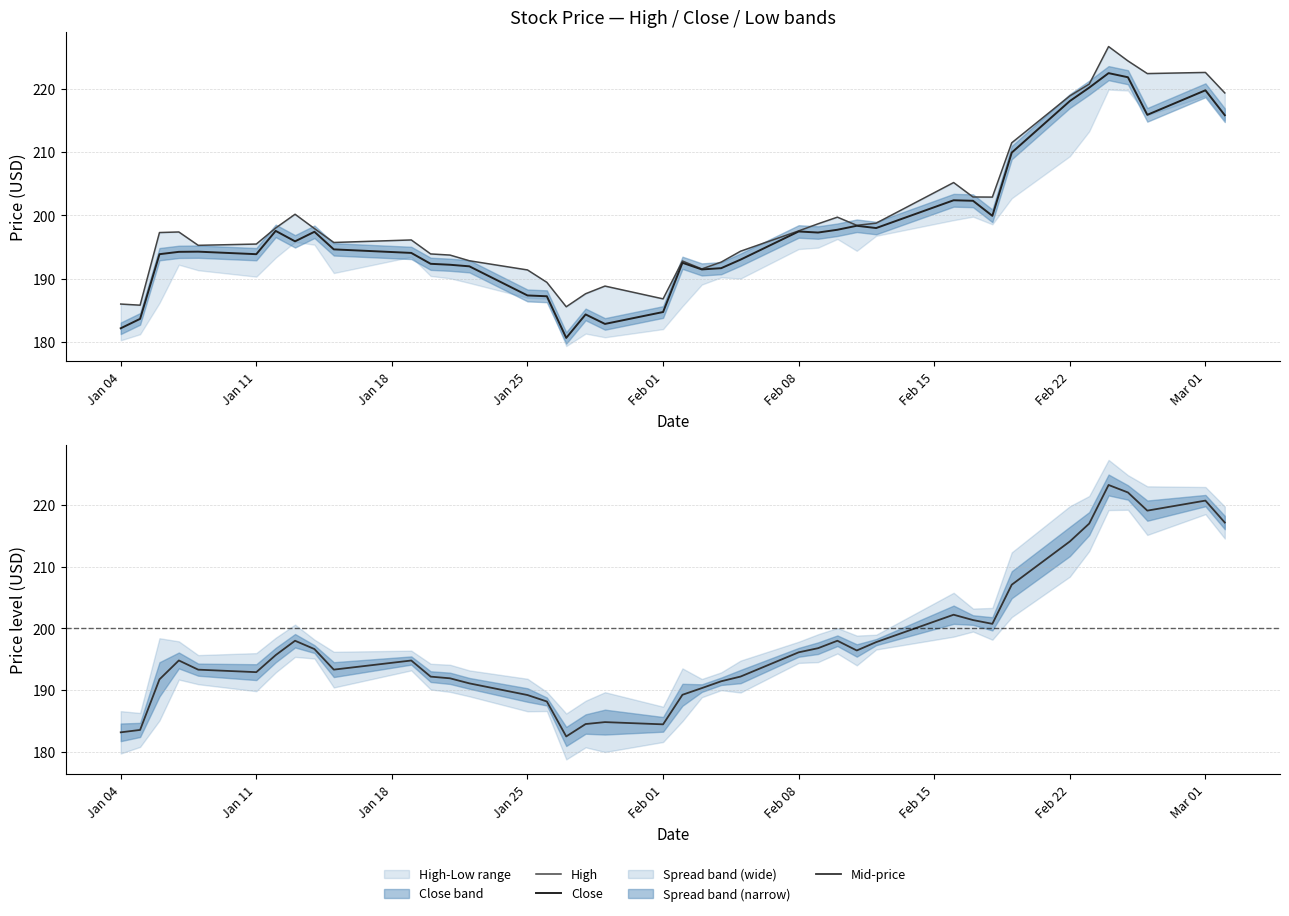

How many times do Mid-price and Close cross each other?

14